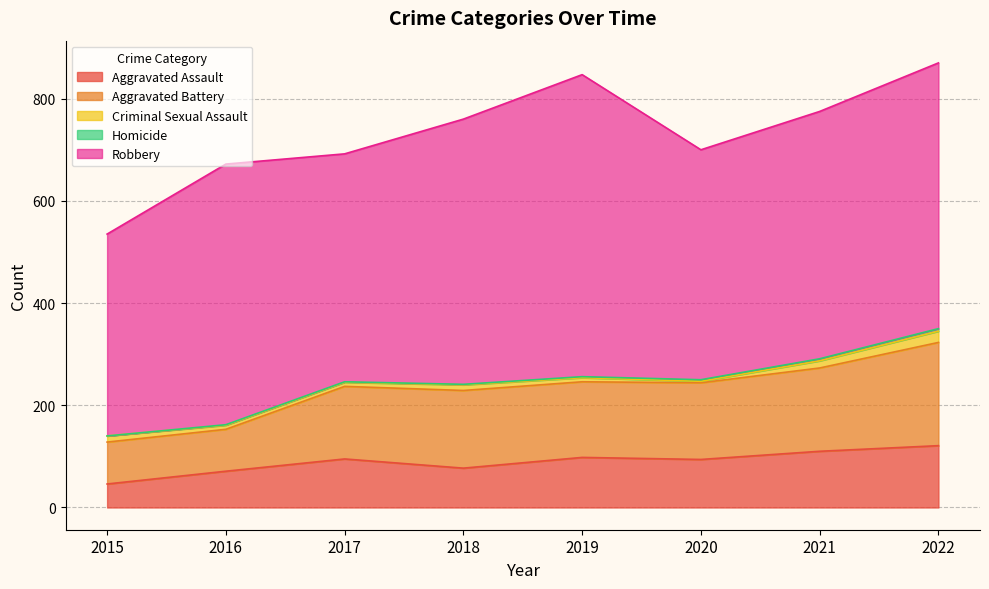

What is the maximum value for Robbery?

591